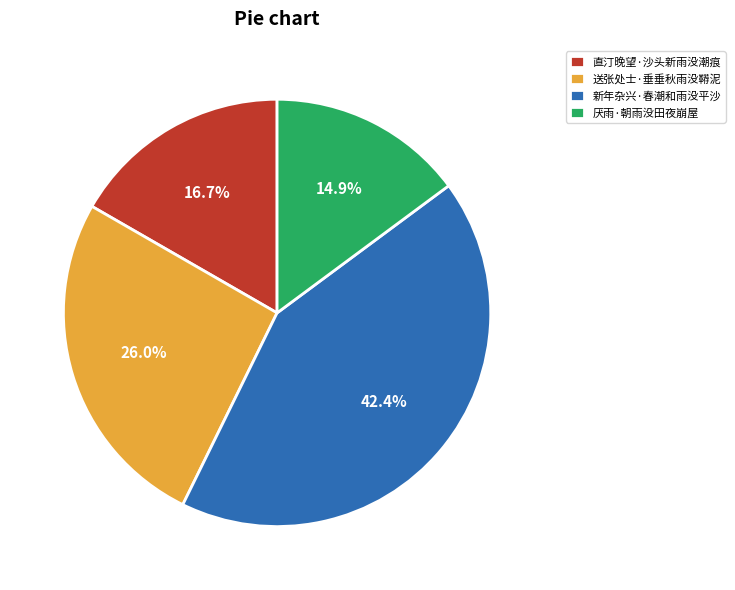

Which category has the smallest portion of the pie?

厌雨·朝雨没田夜崩屋